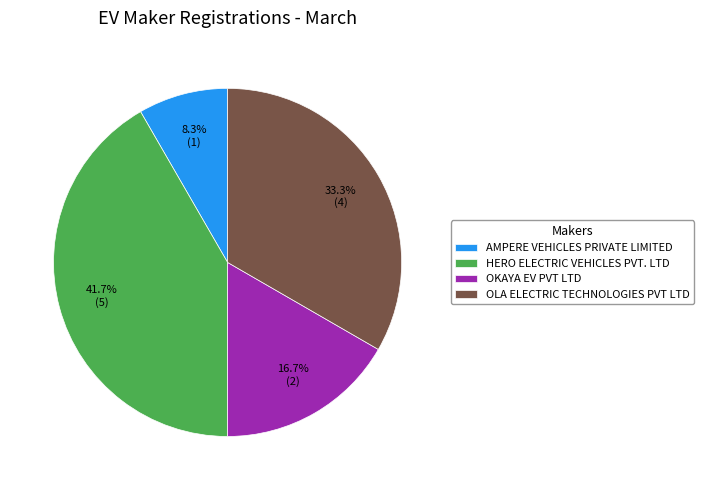

True or false: OLA ELECTRIC TECHNOLOGIES PVT LTD accounts for 33% of the total.

True